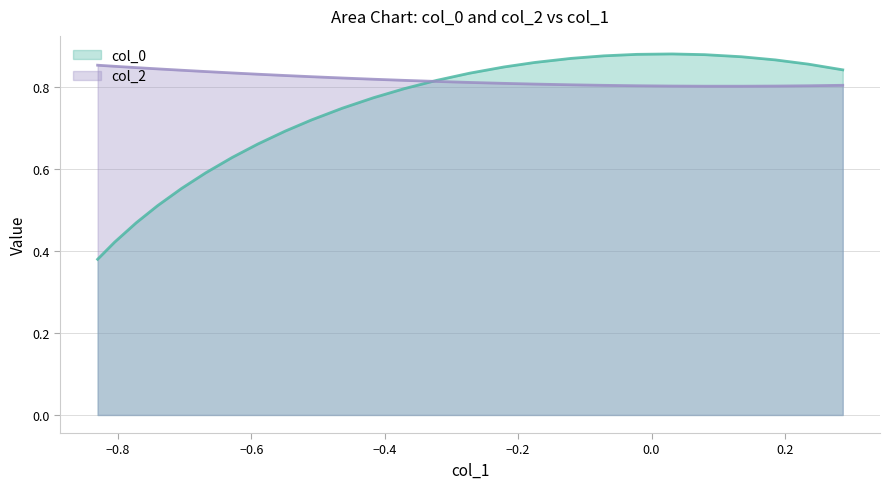

Count the number of categories in the chart.

26